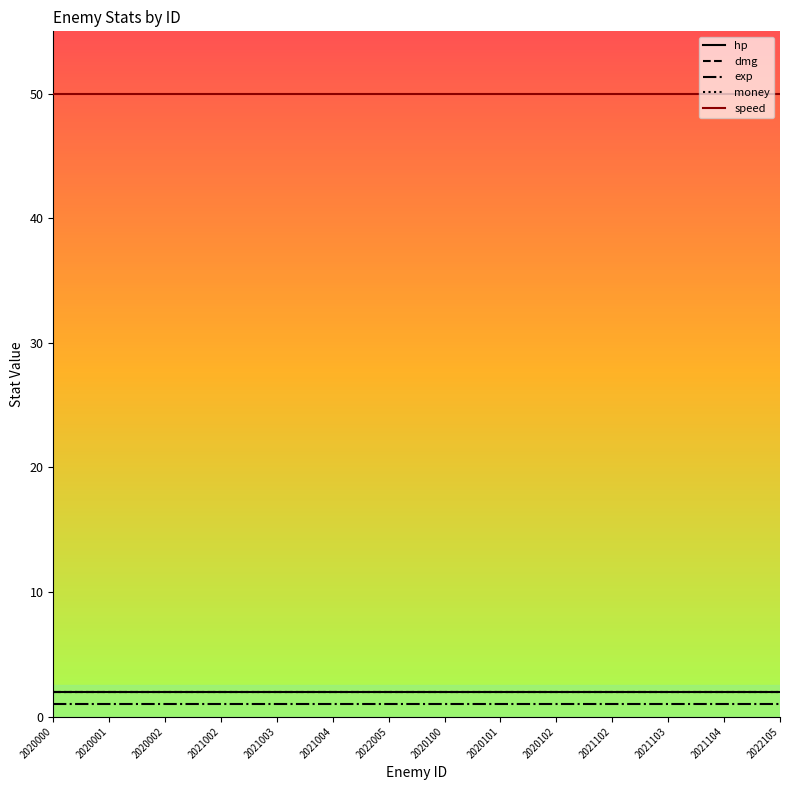

Rank the series by their maximum value, from highest to lowest.

speed, hp, dmg, money, exp